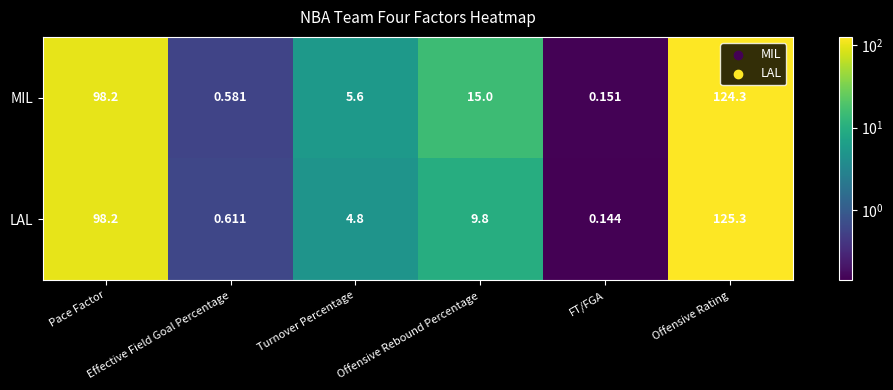

At how many categories does at least one series exceed 96?

2